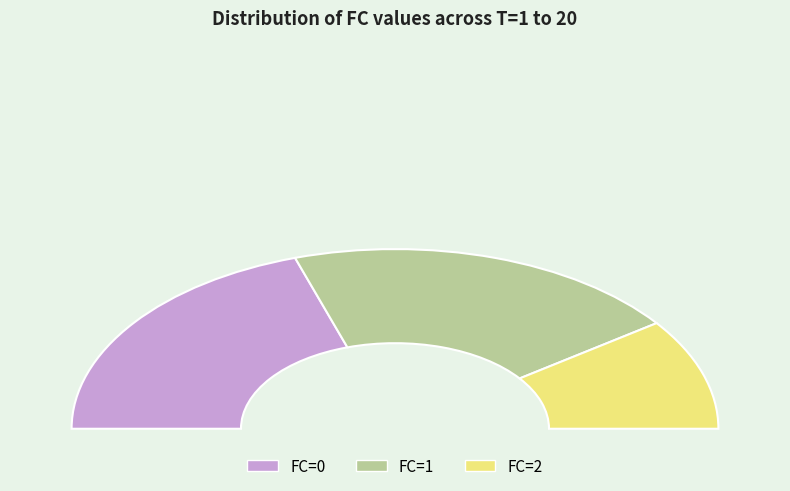

What is the smallest slice in the pie chart?

FC=2